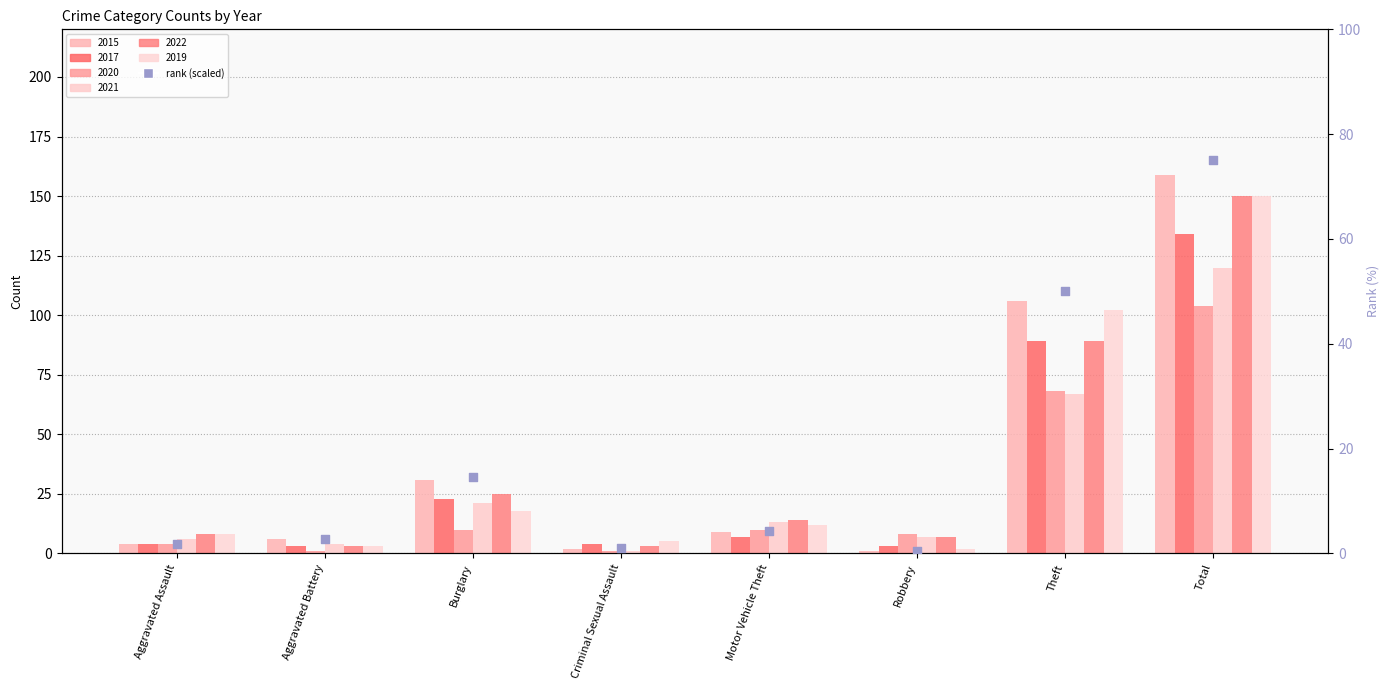

Approximately how many times larger is the value at Burglary compared to Theft?

0.3